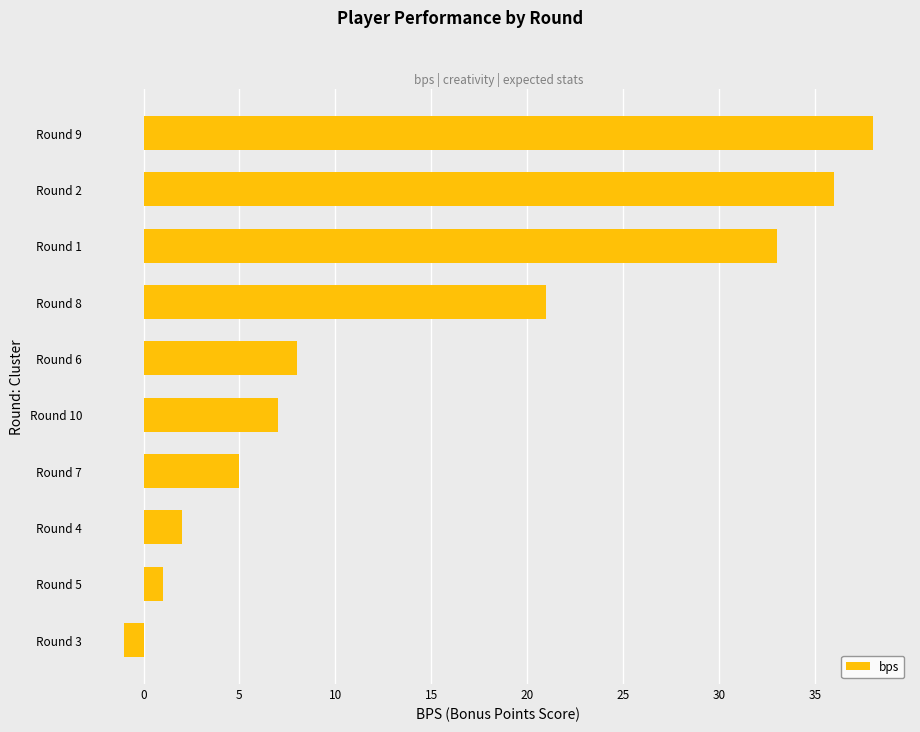

Reading bottom to top, what are all the values shown in this chart?

-1	1	2	5	7	8	21	33	36	38